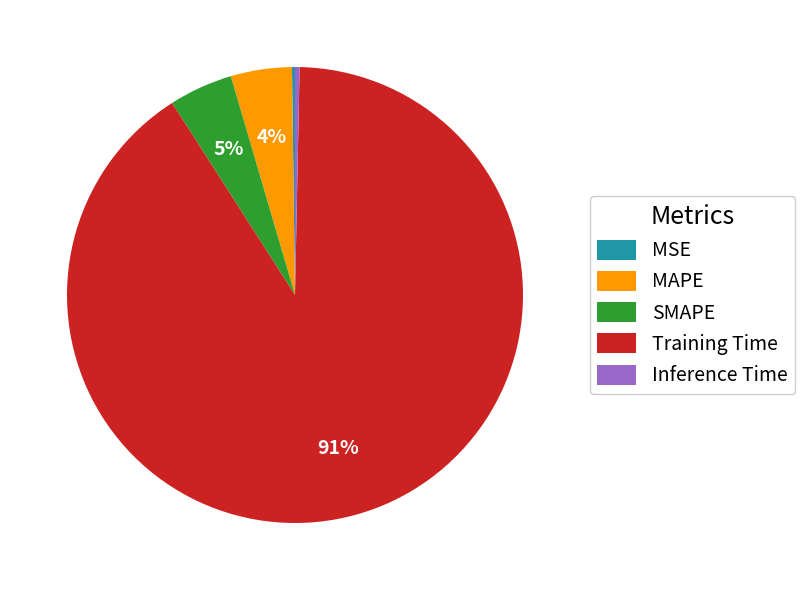

Between Training Time and SMAPE, which is larger?

Training Time